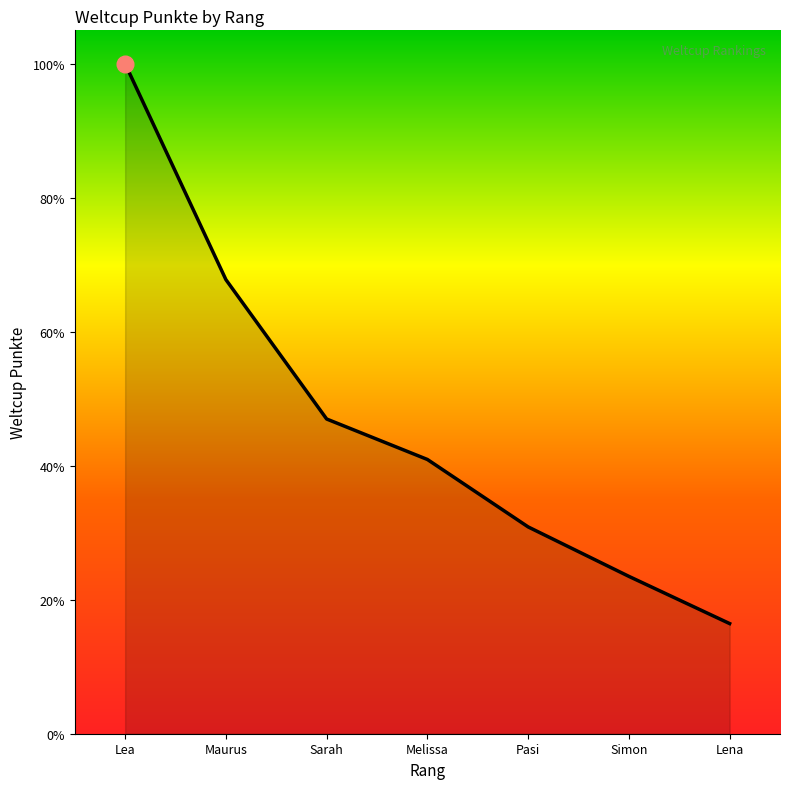

Does the chart have visible grid lines?

No